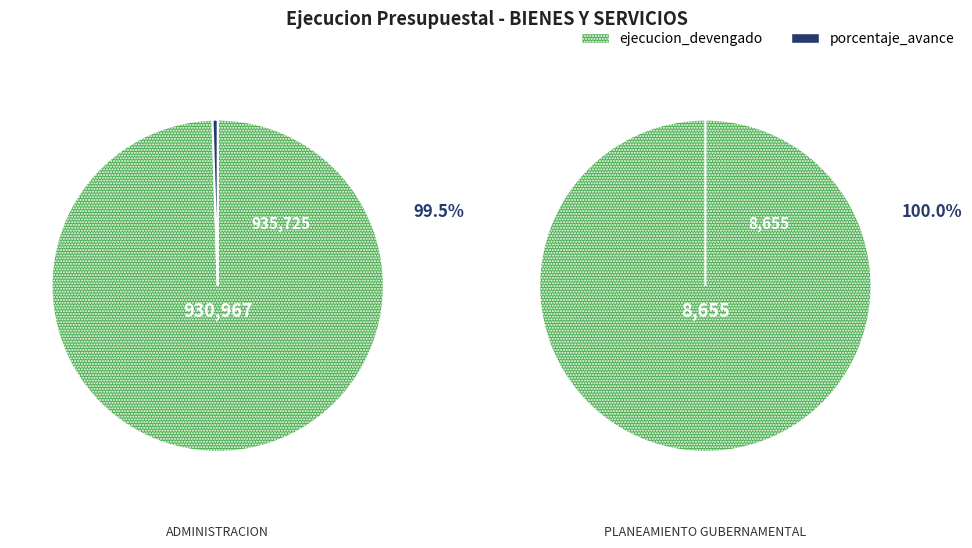

Is there any slice that represents more than half of the pie?

Yes